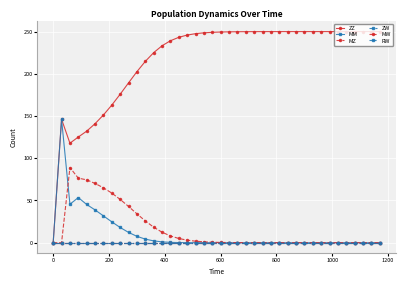

Does the chart have visible grid lines?

Yes